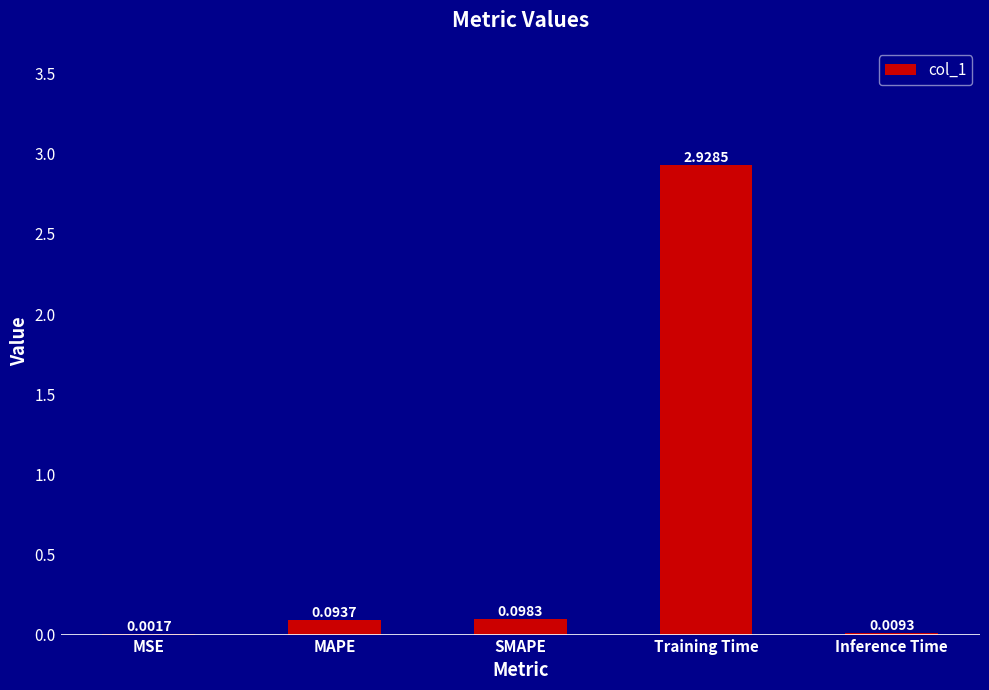

What is the sum of all values?

3.1